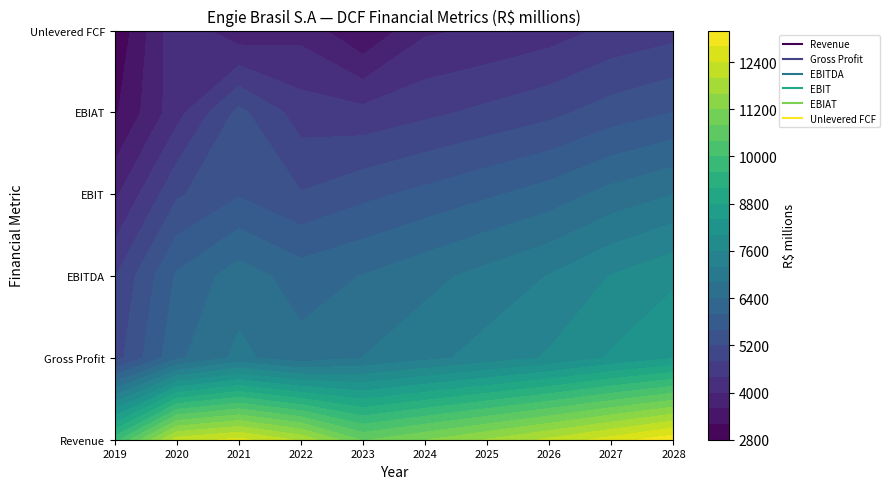

How many data points in Revenue are less than 12090?

5